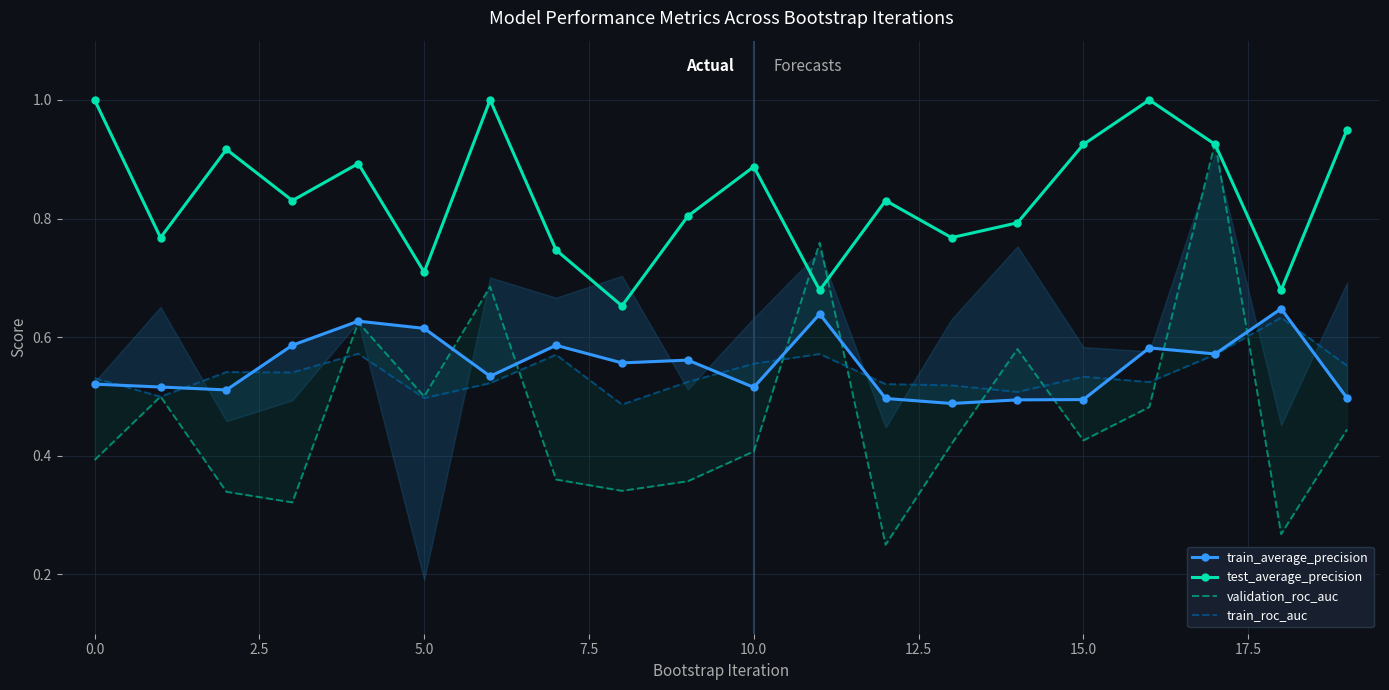

Is this an area chart (filled region under the line)?

No